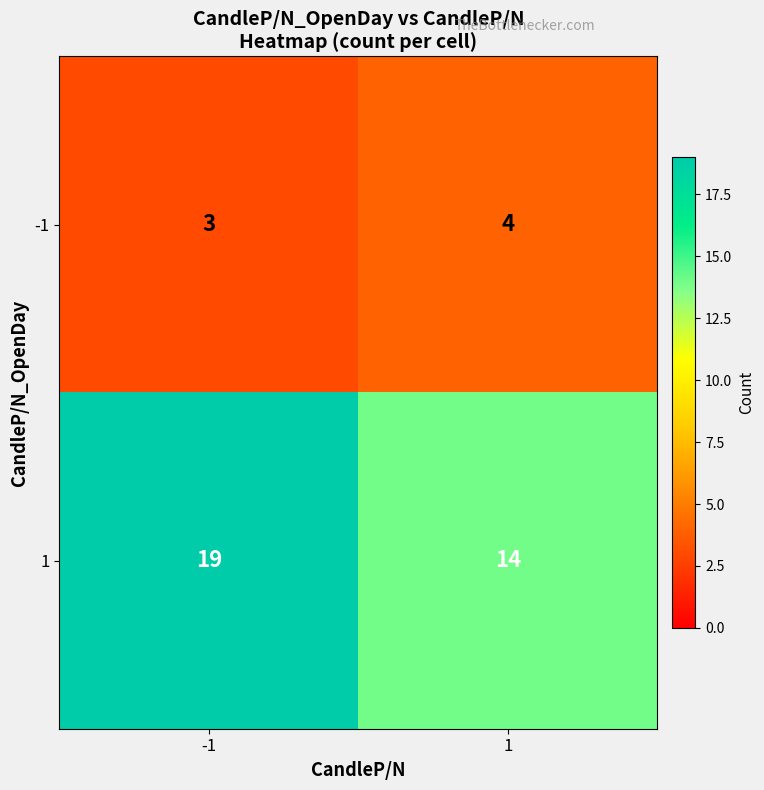

Rank the series by their maximum value, from highest to lowest.

1, -1